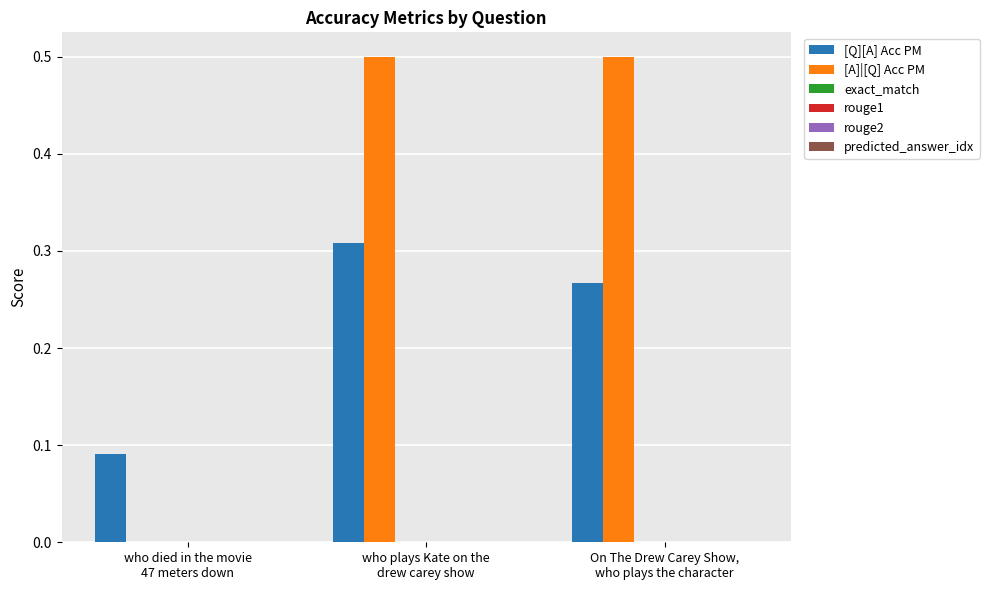

Which series has the largest total across all categories?

[A]|[Q] Acc PM